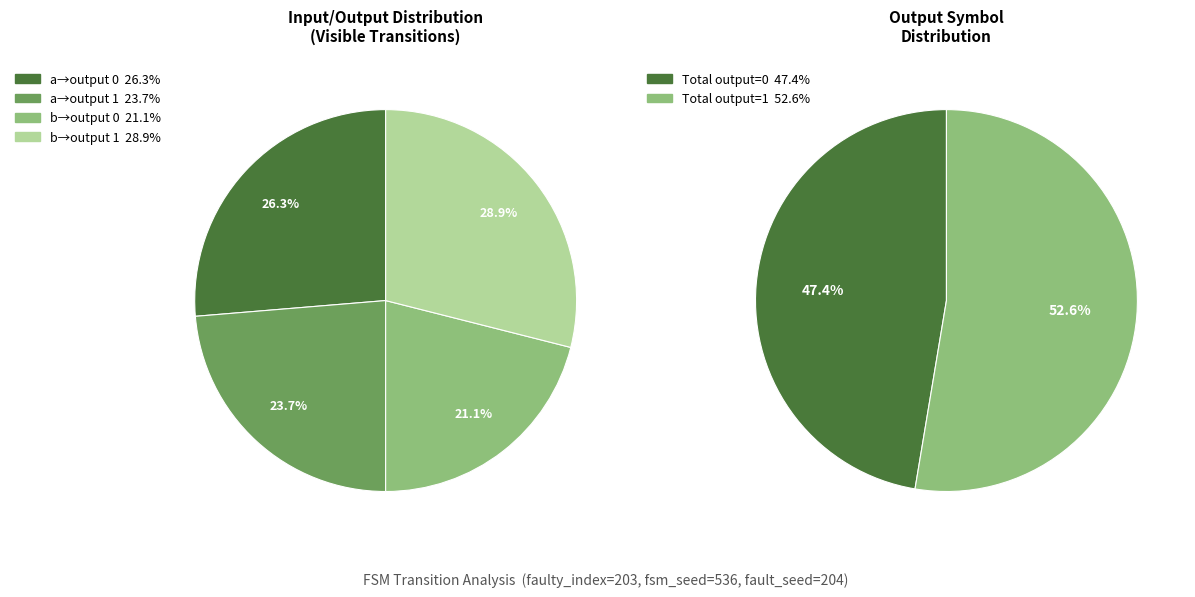

Does any single category account for the majority?

No